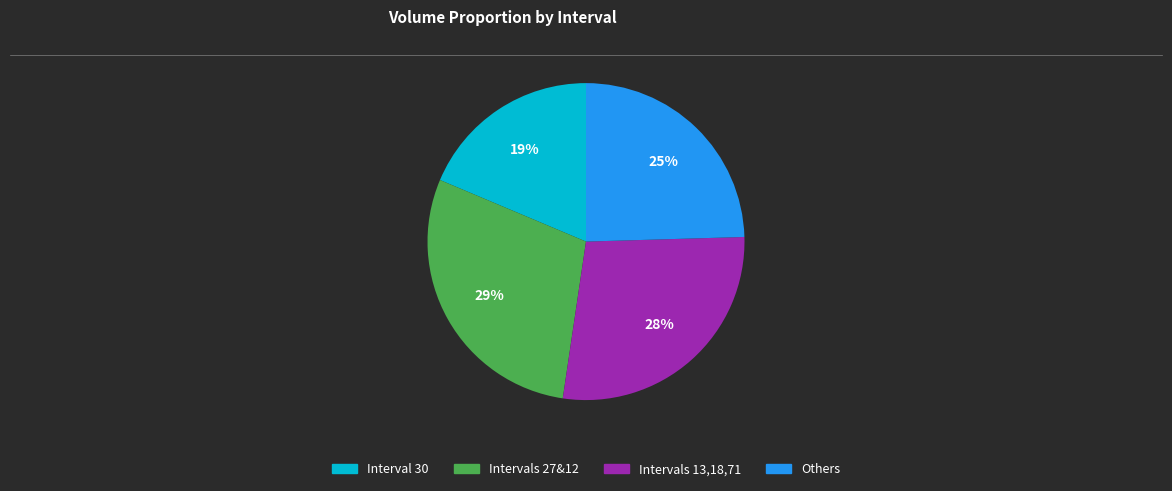

Does any single category account for the majority?

No